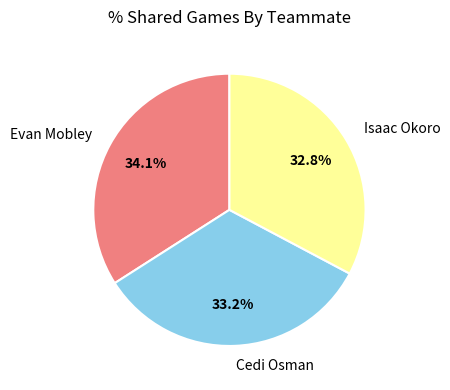

What is the total percentage of Isaac Okoro and Cedi Osman?

65.9%